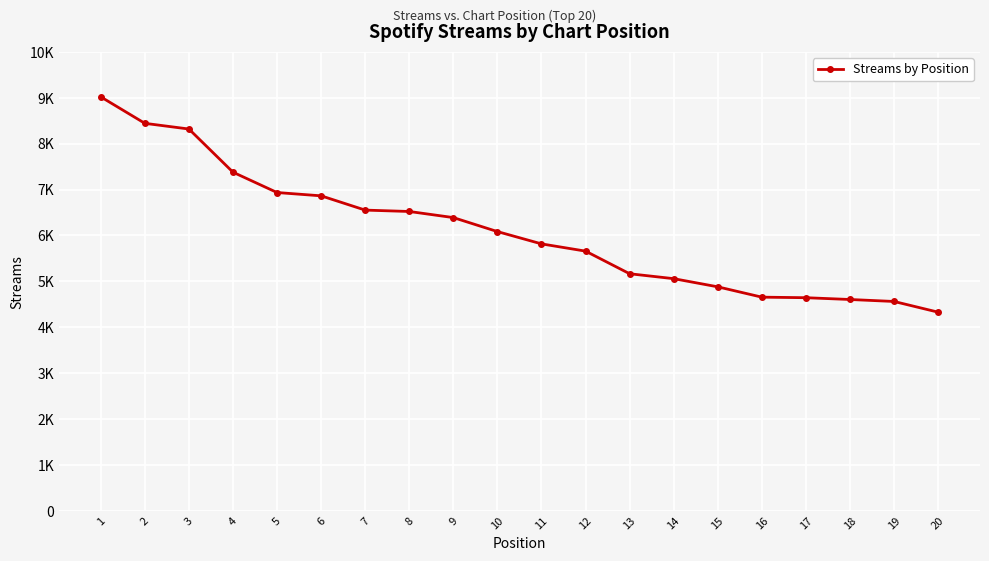

Rank the categories by value from lowest to highest.

20, 19, 18, 17, 16, 15, 14, 13, 12, 11, 10, 9, 8, 7, 6, 5, 4, 3, 2, 1